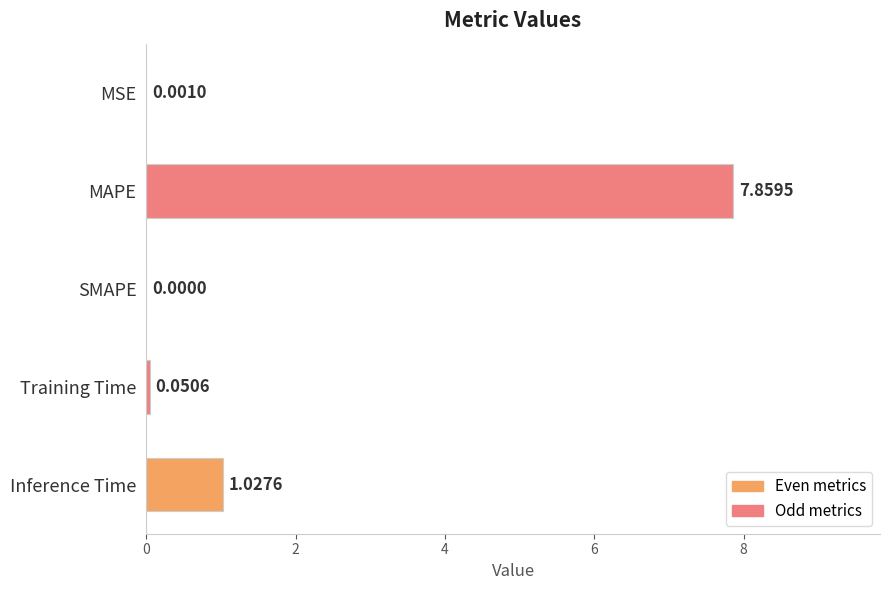

What is the change in value from Training Time to MAPE?

+7.8